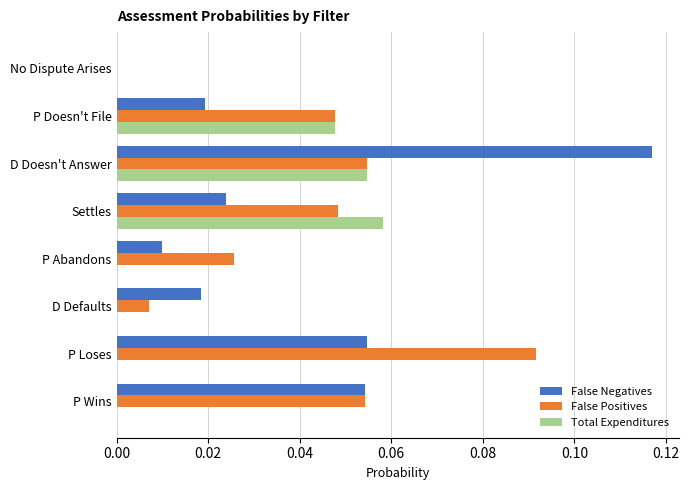

At which category is the sum across all series the highest?

D Doesn't Answer